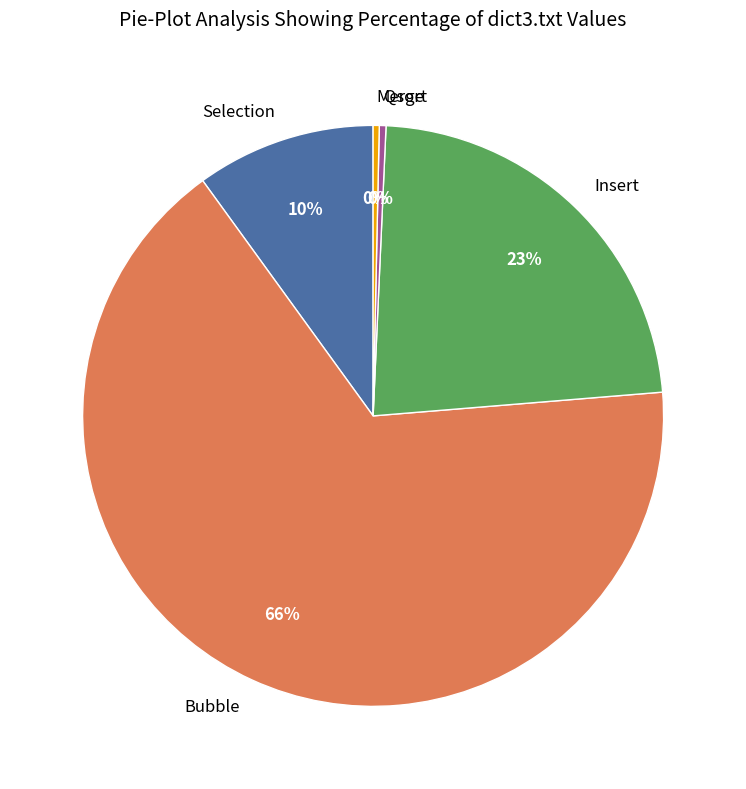

Which slice is the largest?

Bubble